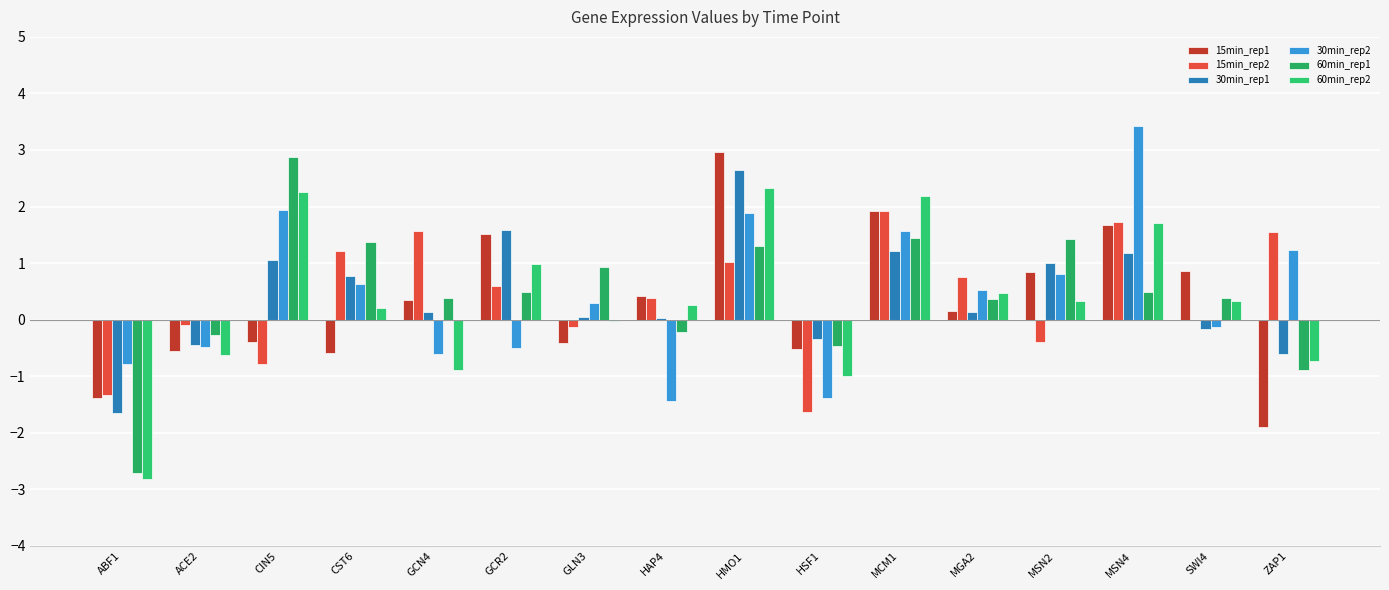

The 30min_rep1 series shows -1.0 at ZAP1. True or false?

False